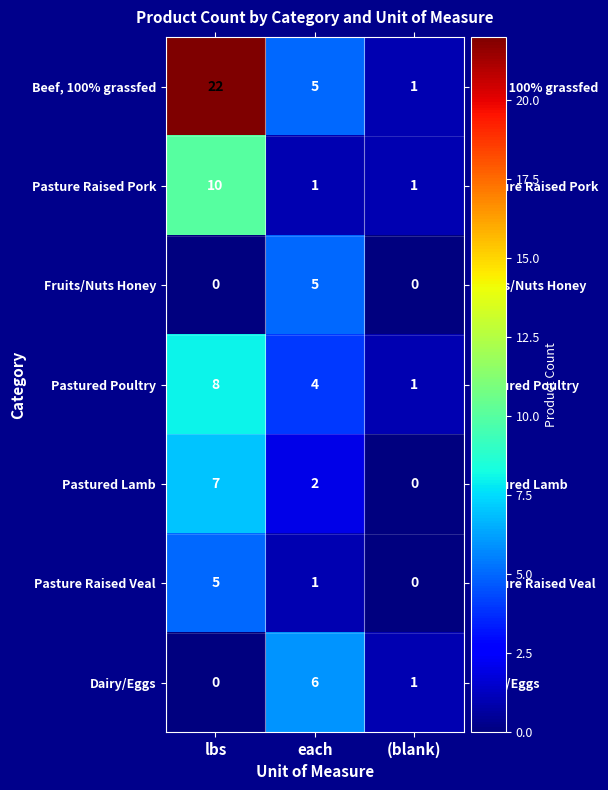

At which label does Pastured Lamb reach its minimum?

(blank)